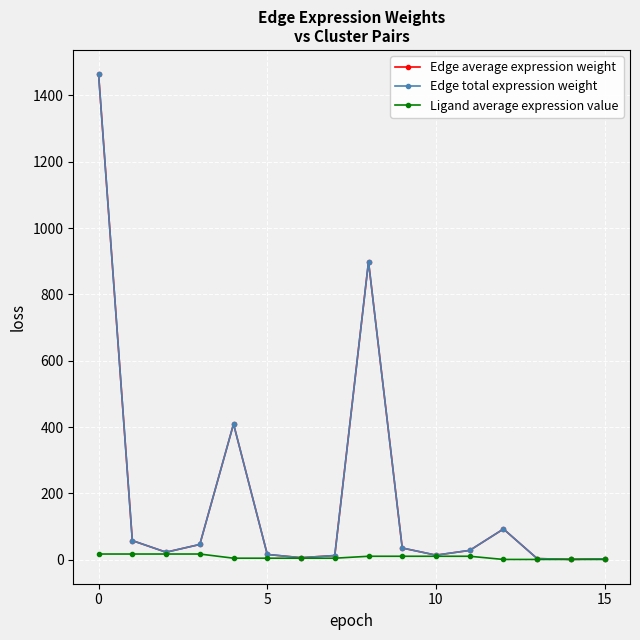

What is the maximum value shown in the chart?

1463.7